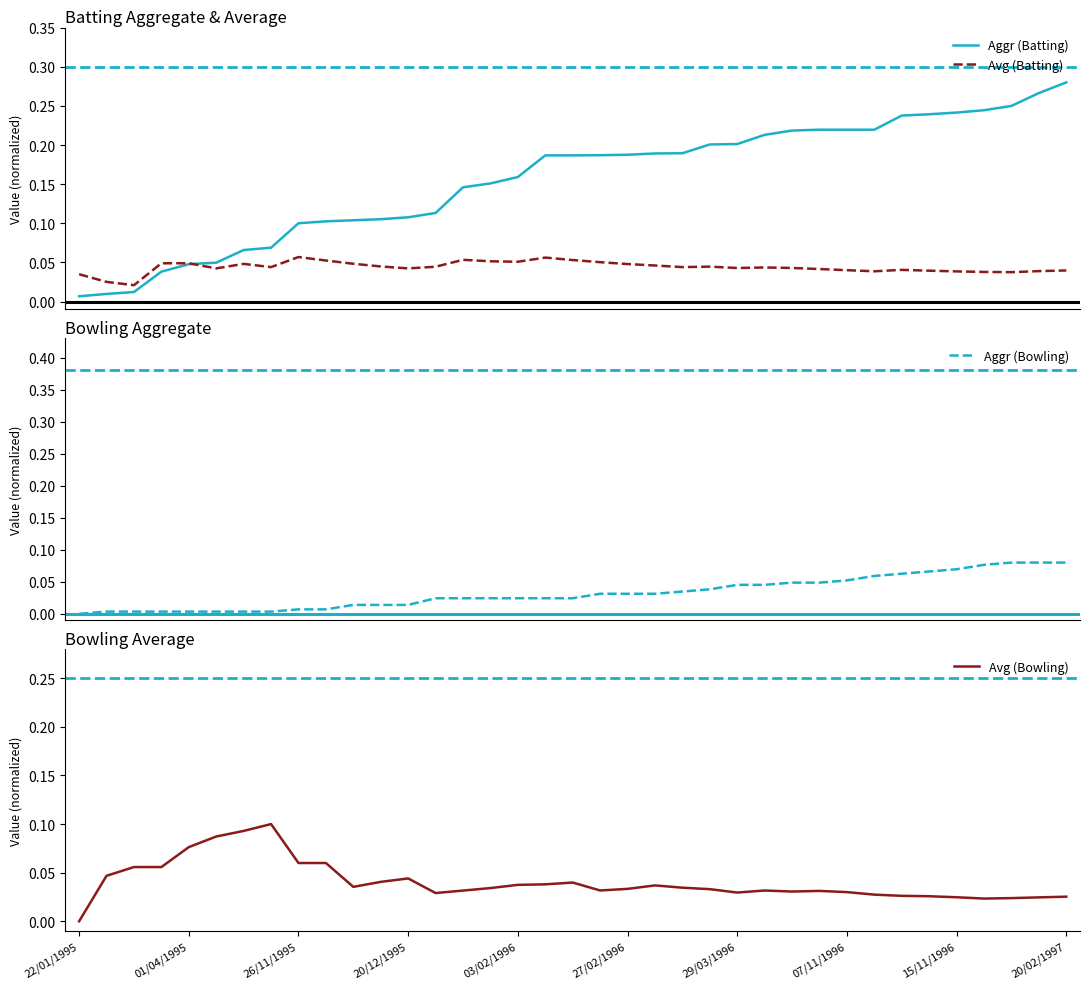

What are all the series names shown in the legend?

Aggr (Batting), Avg (Batting), Aggr (Bowling), Avg (Bowling)